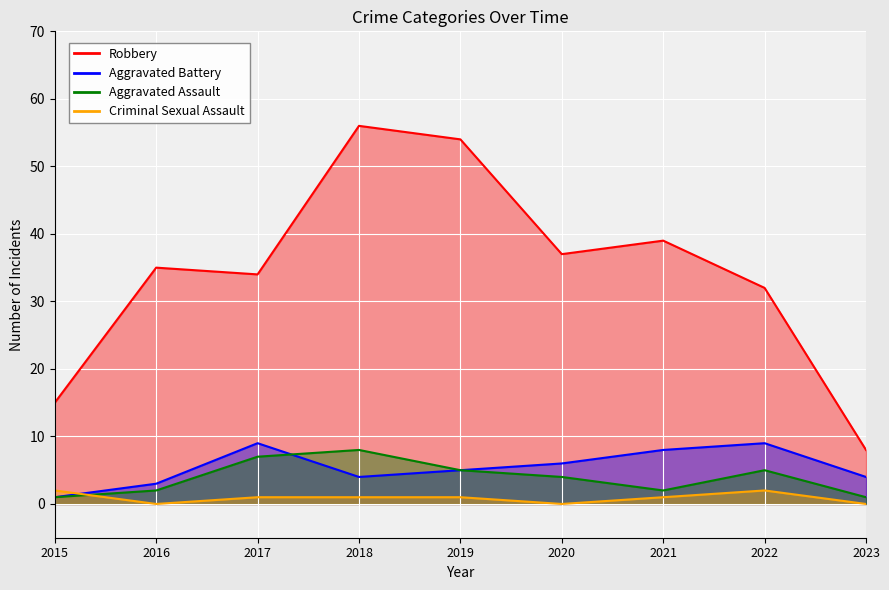

Is it true that Criminal Sexual Assault equals 1 at 2017?

True